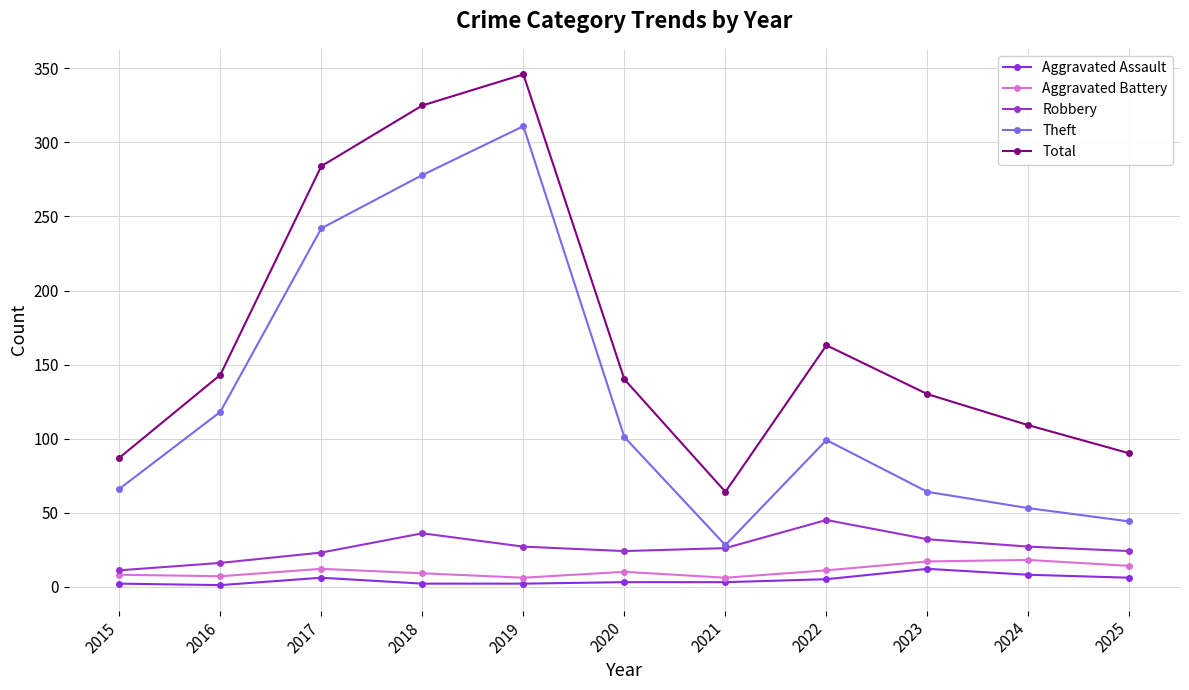

Reading left to right, list all the values displayed in this chart.

Aggravated Assault: 2015=2	2016=1	2017=6	2018=2	2019=2	2020=3	2021=3	2022=5	2023=12	2024=8	2025=6
Aggravated Battery: 2015=8	2016=7	2017=12	2018=9	2019=6	2020=10	2021=6	2022=11	2023=17	2024=18	2025=14
Robbery: 2015=11	2016=16	2017=23	2018=36	2019=27	2020=24	2021=26	2022=45	2023=32	2024=27	2025=24
Theft: 2015=66	2016=118	2017=242	2018=278	2019=311	2020=101	2021=28	2022=99	2023=64	2024=53	2025=44
Total: 2015=87	2016=143	2017=284	2018=325	2019=346	2020=140	2021=64	2022=163	2023=130	2024=109	2025=90